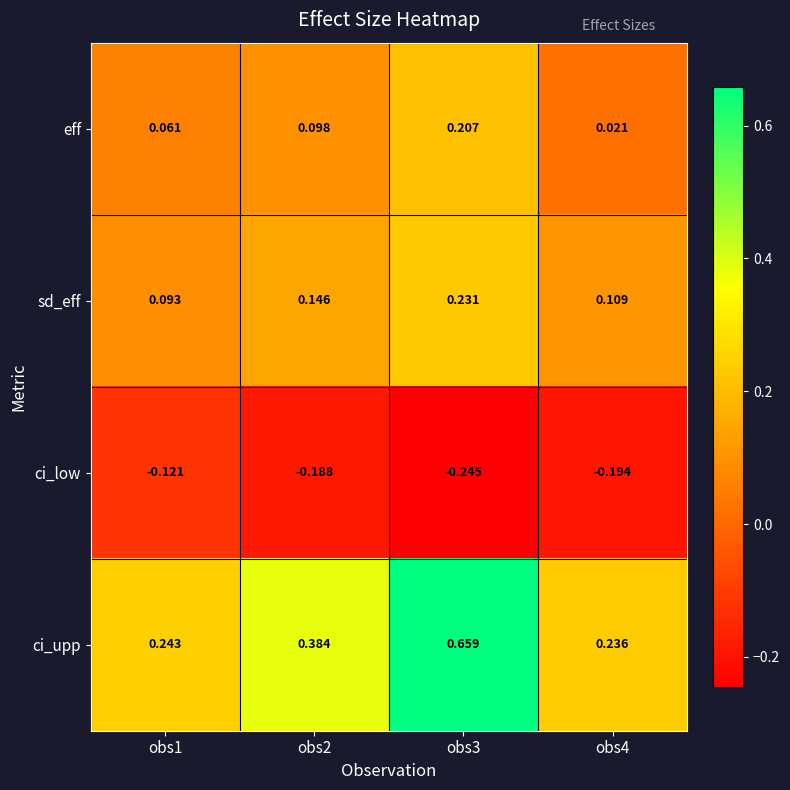

Which series has the largest range (max minus min)?

ci_upp